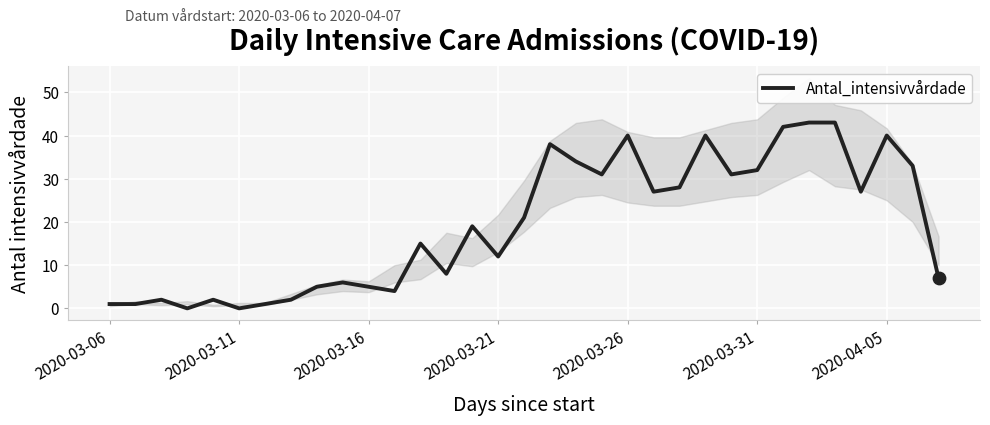

Which has a higher value, 7 or 2020-03-11?

7